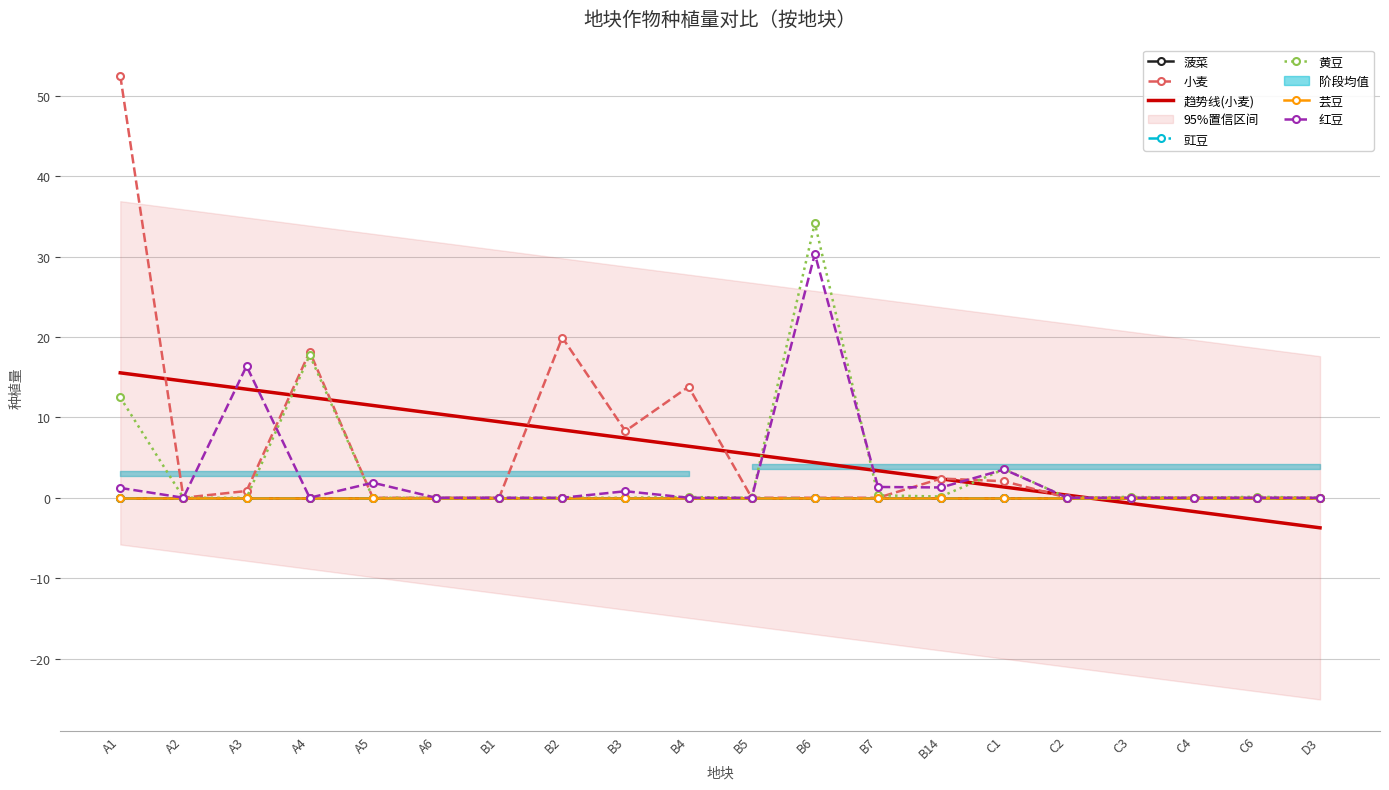

List the labels in order of 红豆 value, largest first.

B6, A3, C1, A5, B7, B14, A1, B3, A2, A4, A6, B1, B2, B4, B5, C2, C3, C4, C6, D3